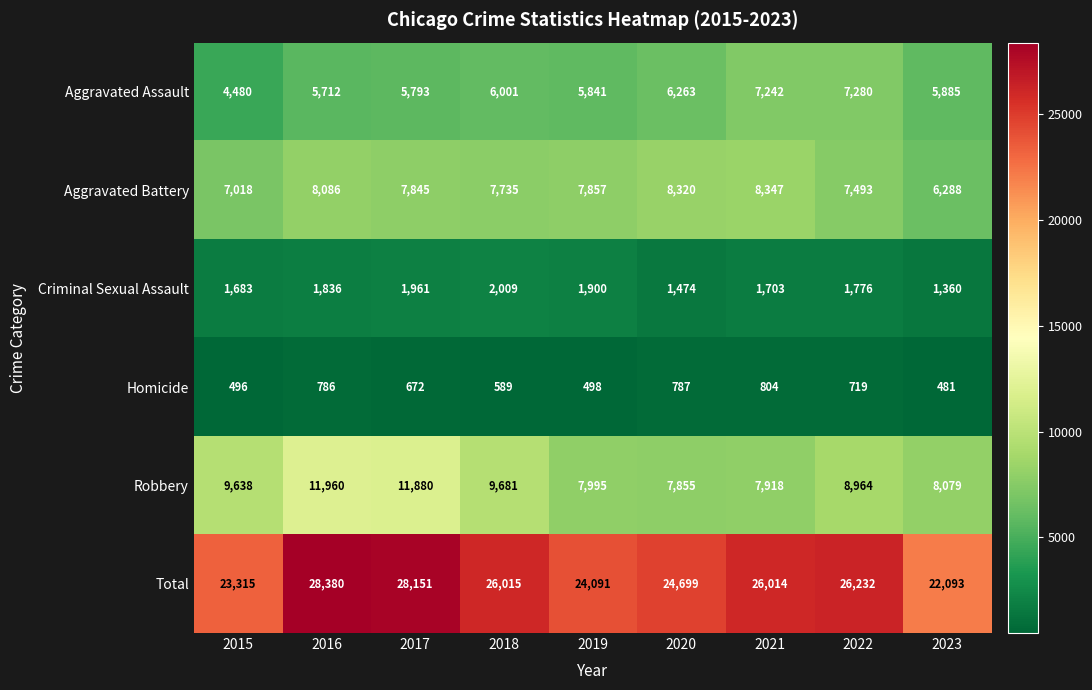

Which series changed the most between 2017 and 2023?

Total